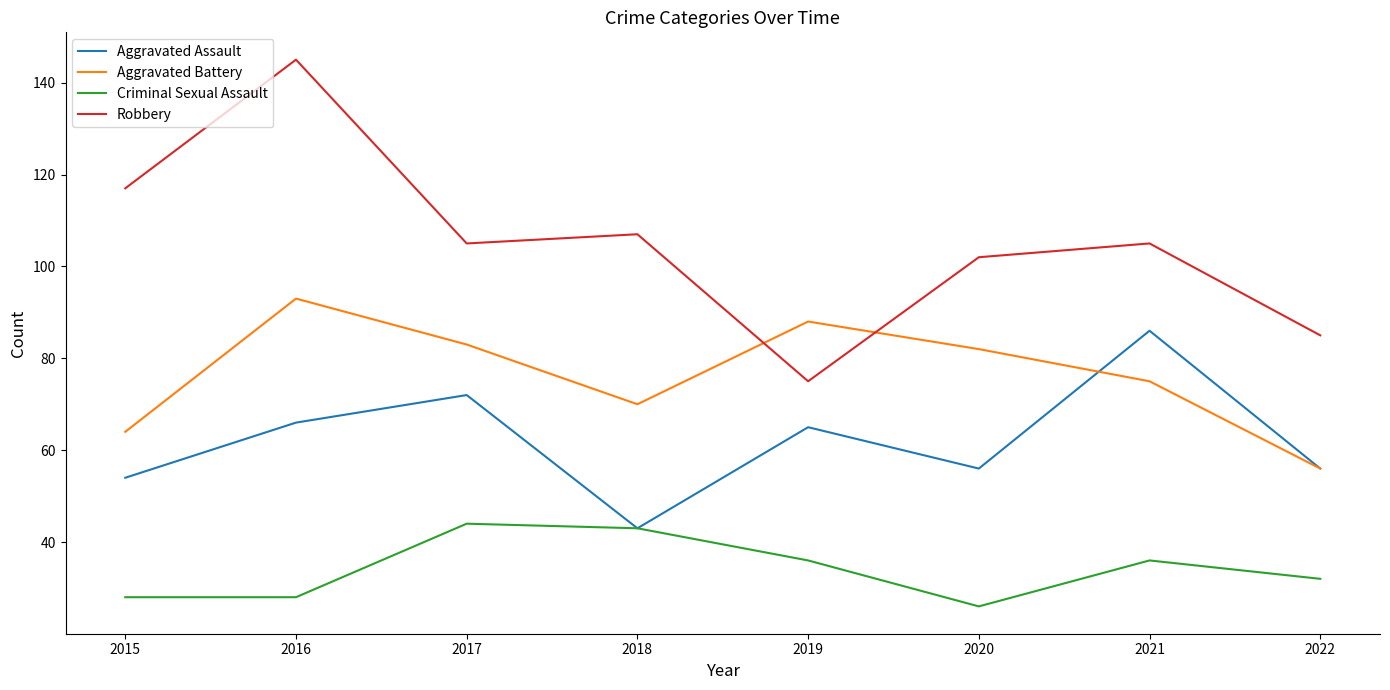

Count the number of categories in the chart.

8